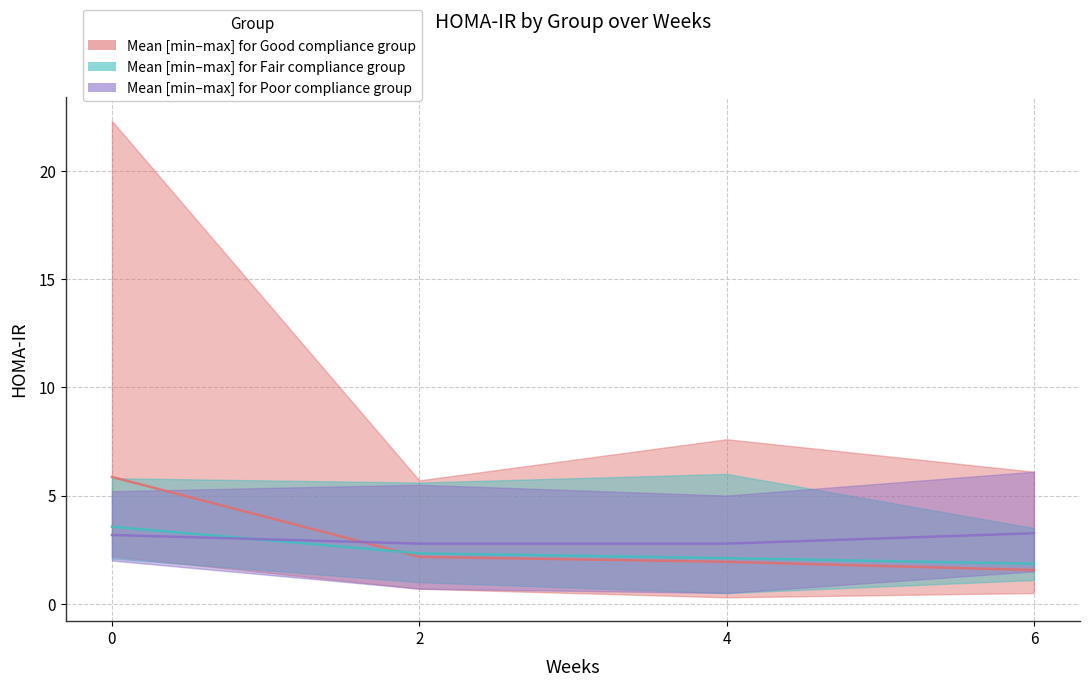

How many values in the Good mean series are below 2?

2